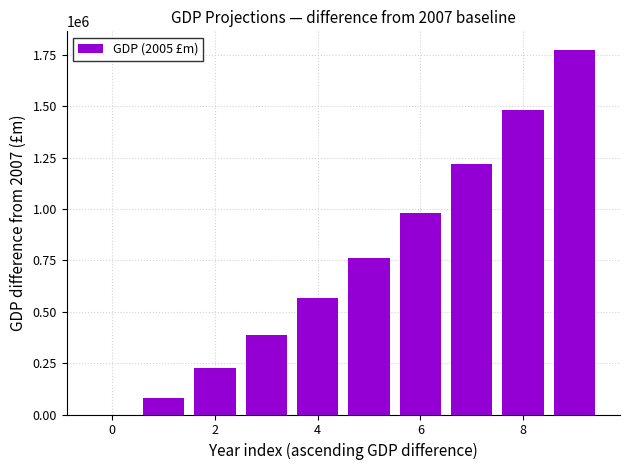

Count the number of data series in this chart.

1